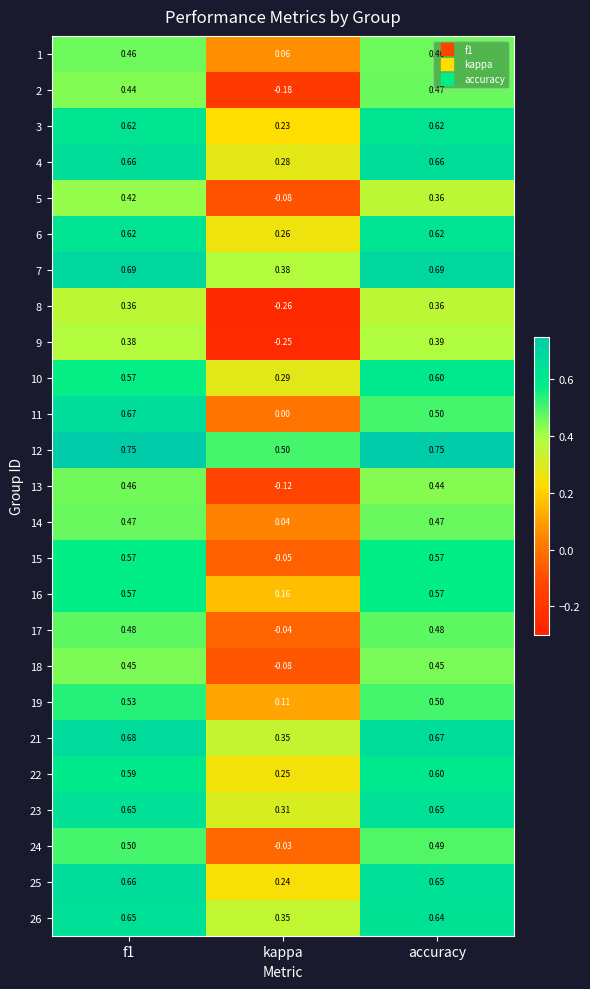

Which label corresponds to the smallest value in the chart?

kappa